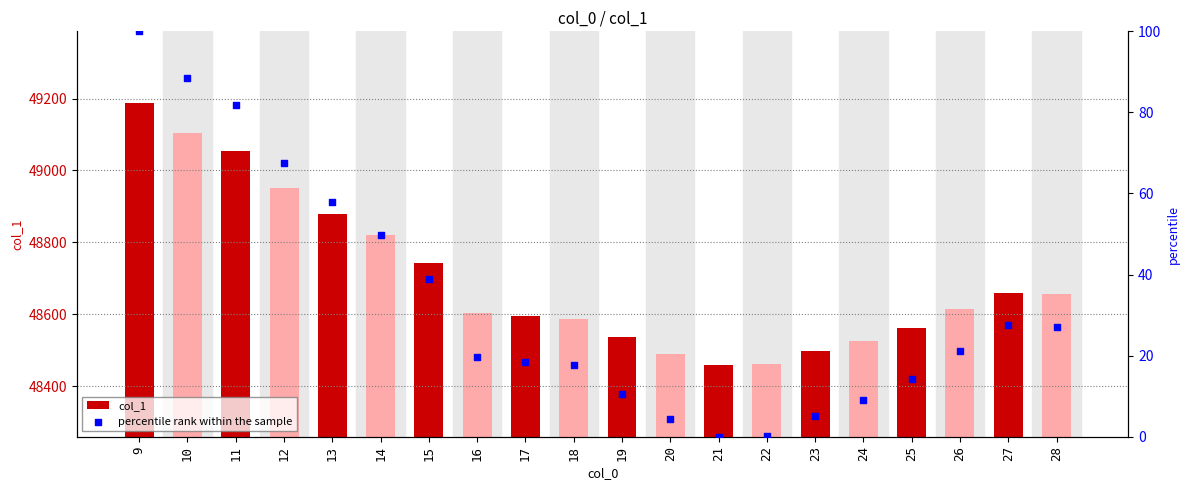

At which category is the sum across all series the highest?

9